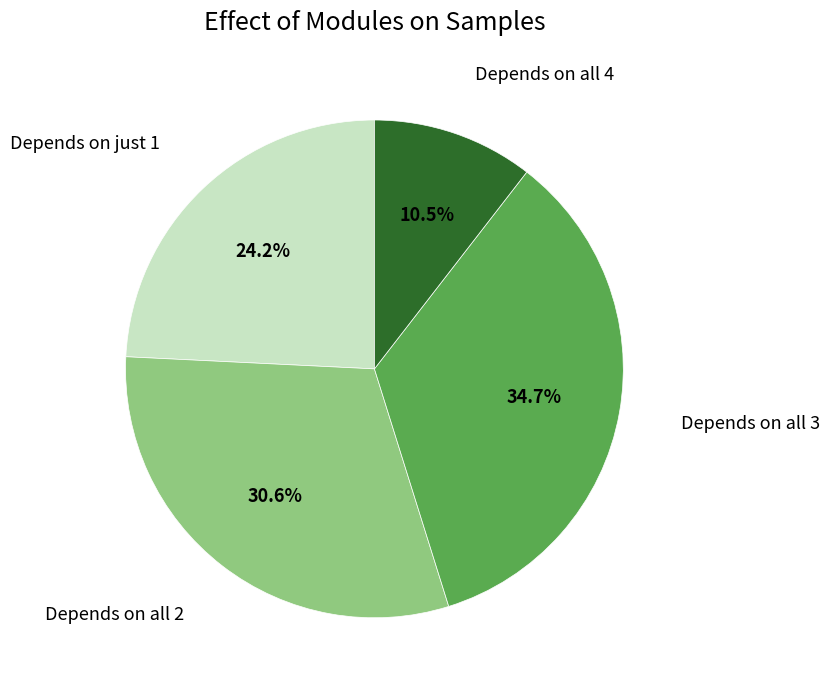

Which category has the biggest portion of the pie?

Depends on all 3